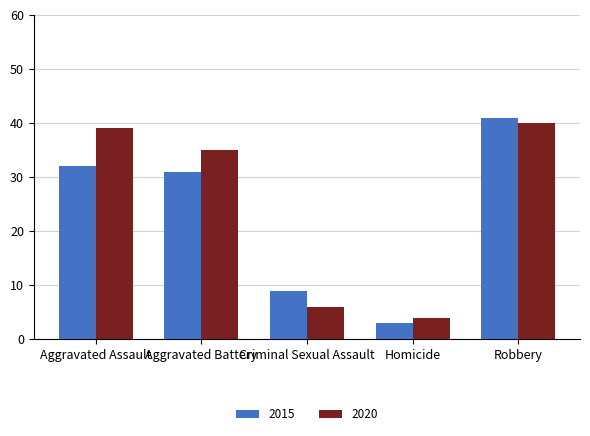

Which series changed the most between Aggravated Battery and Criminal Sexual Assault?

2020